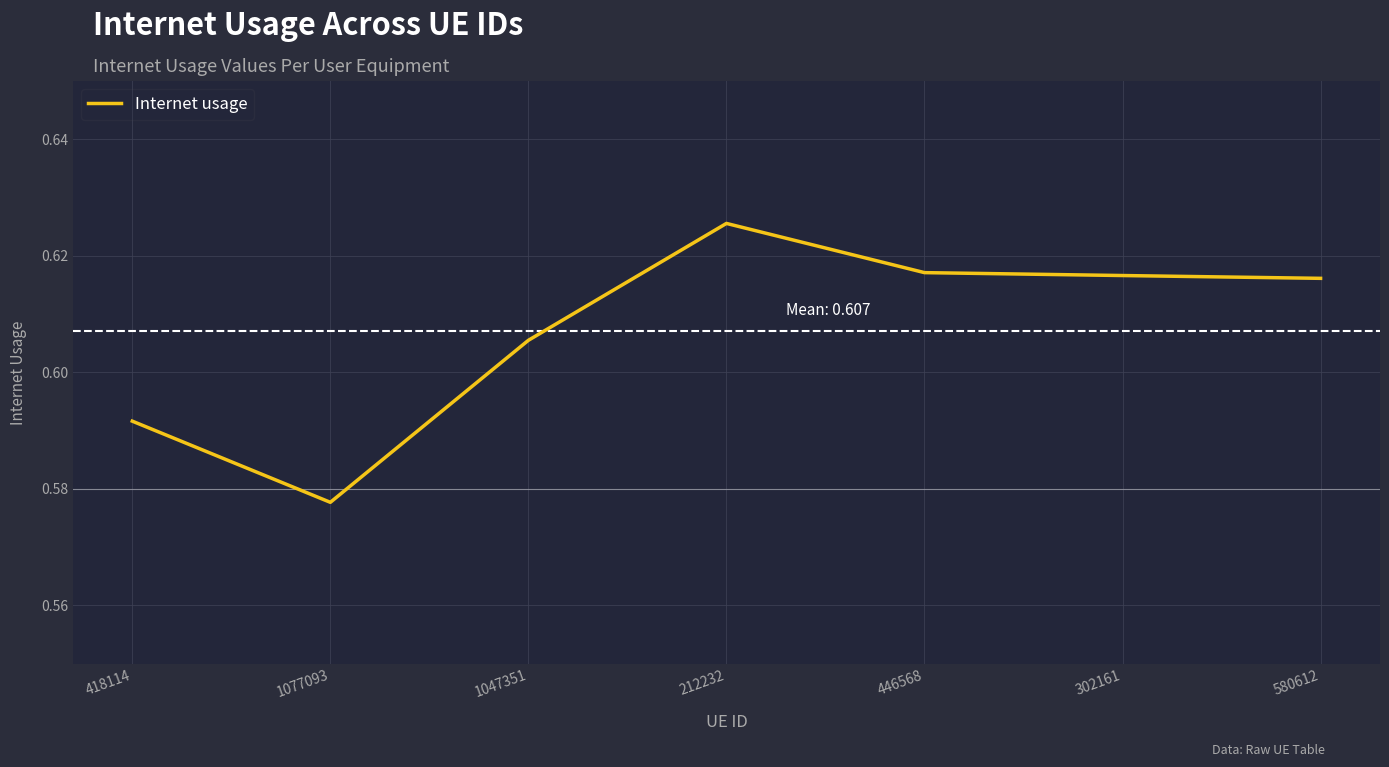

How many lines are shown in the chart?

1